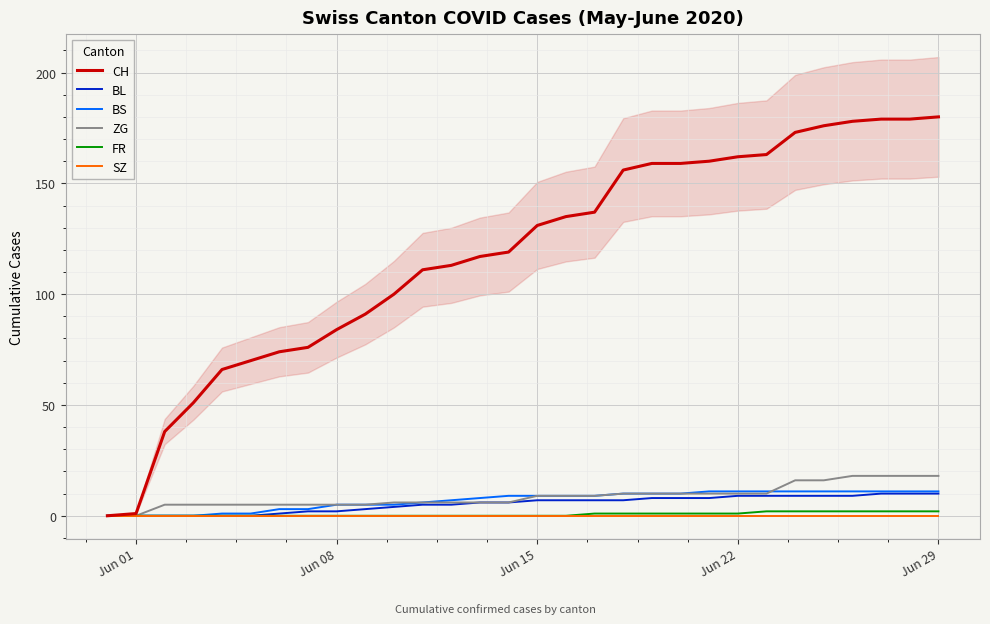

How many categories are shown in the chart?

30